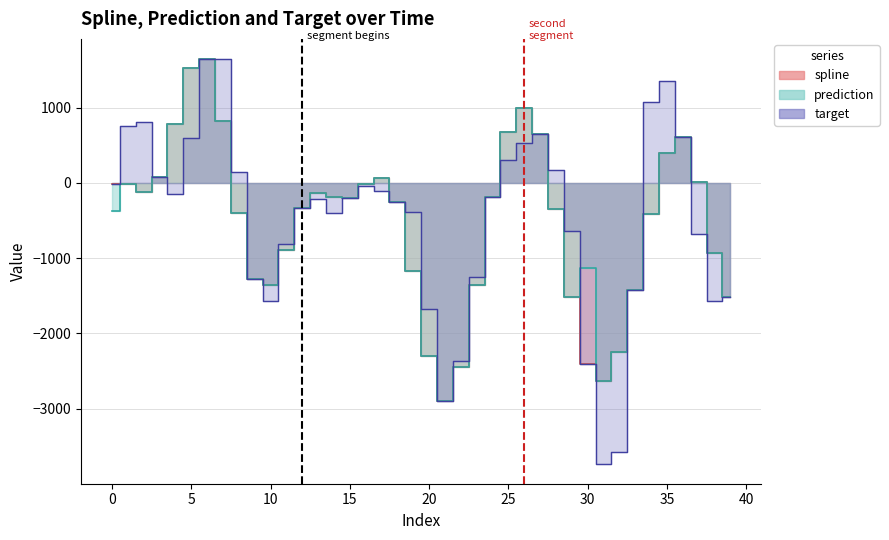

True or false: prediction and spline intersect in this chart.

False